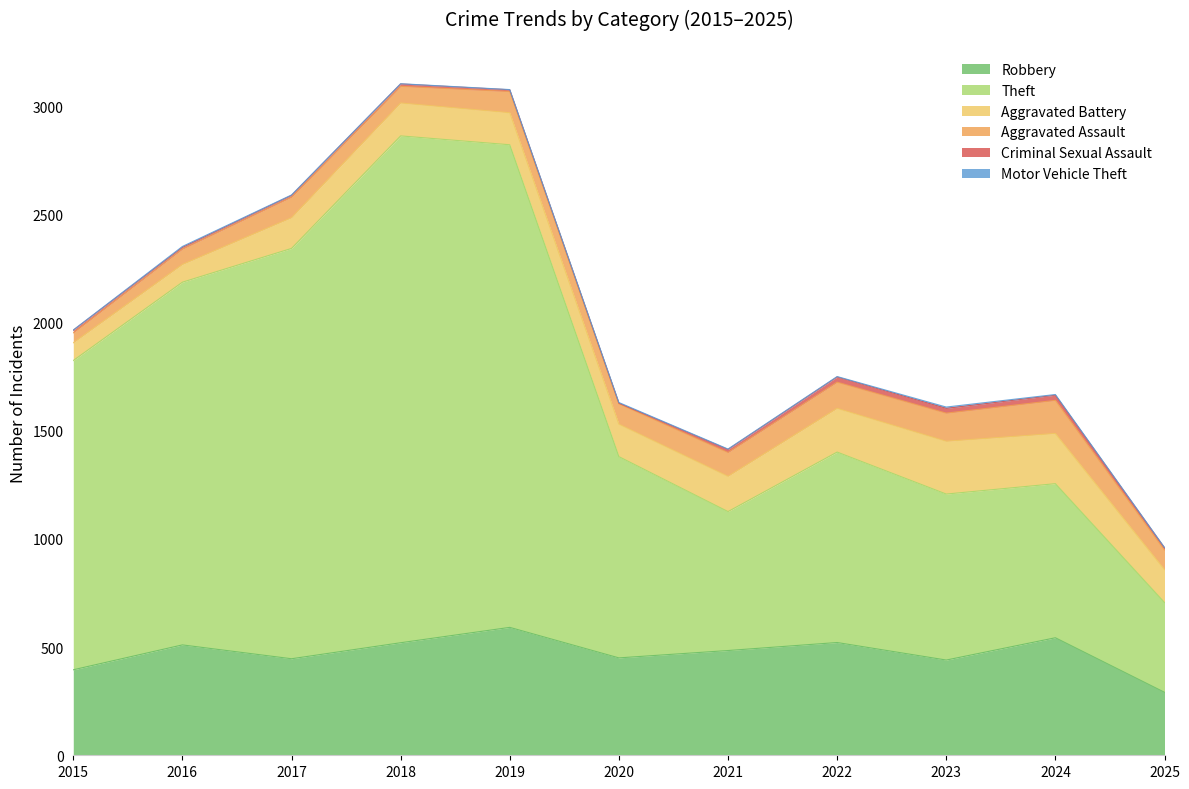

True or false: Aggravated Battery and Robbery cross at least once.

False